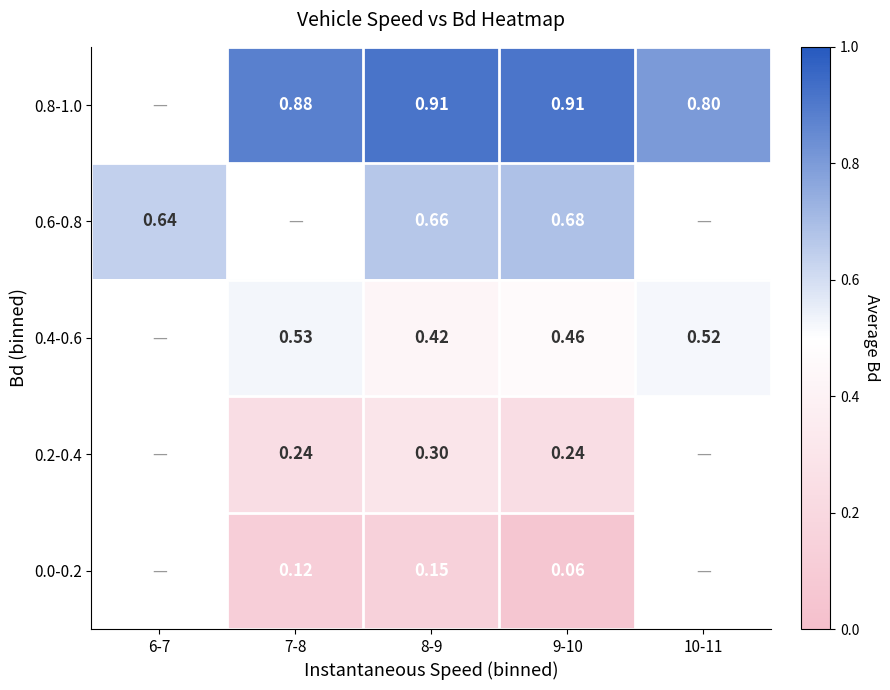

How many categories are shown in the chart?

5